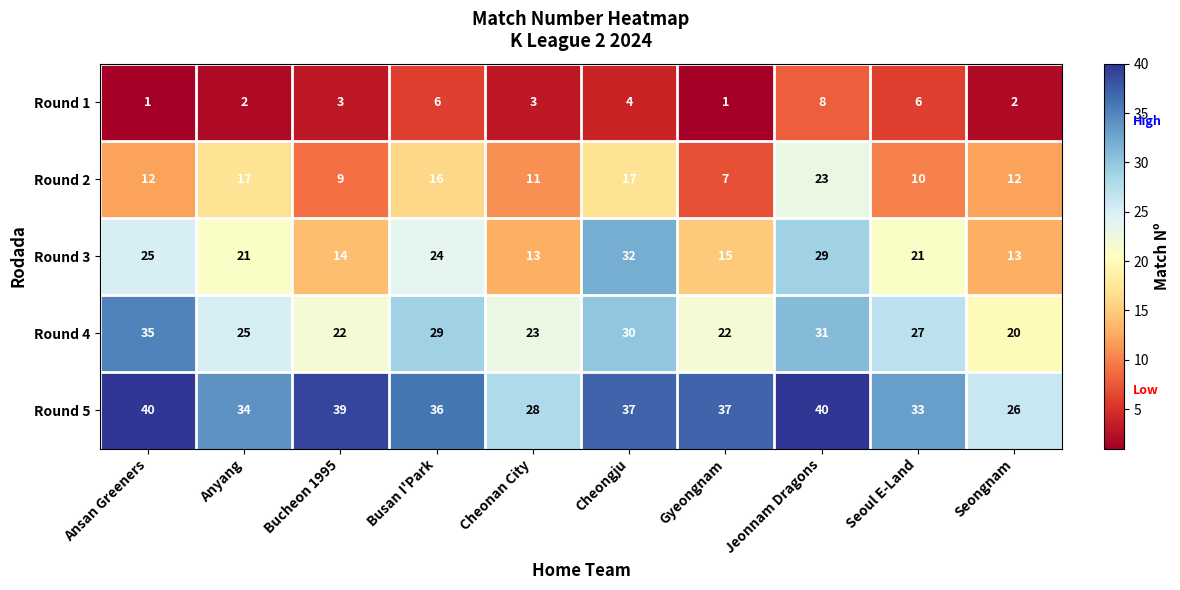

What is the difference between the maximum and minimum values in the Round 5 series?

14